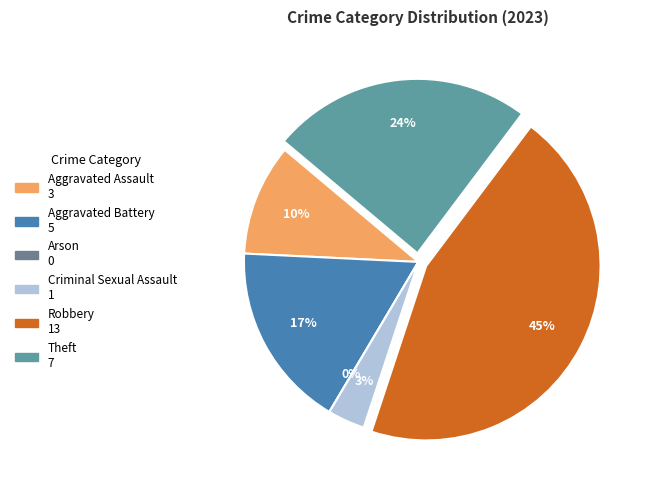

Rank the categories by value from lowest to highest.

Arson, Criminal Sexual Assault, Aggravated Assault, Aggravated Battery, Theft, Robbery